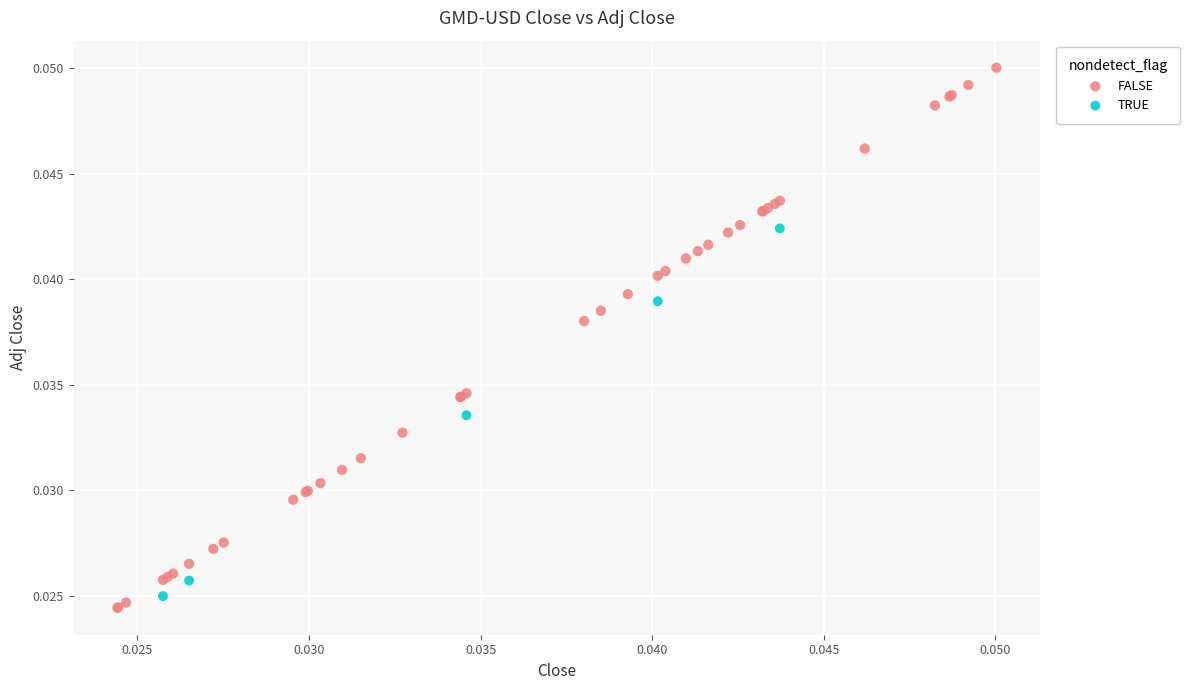

Which series reaches the maximum Y coordinate?

FALSE